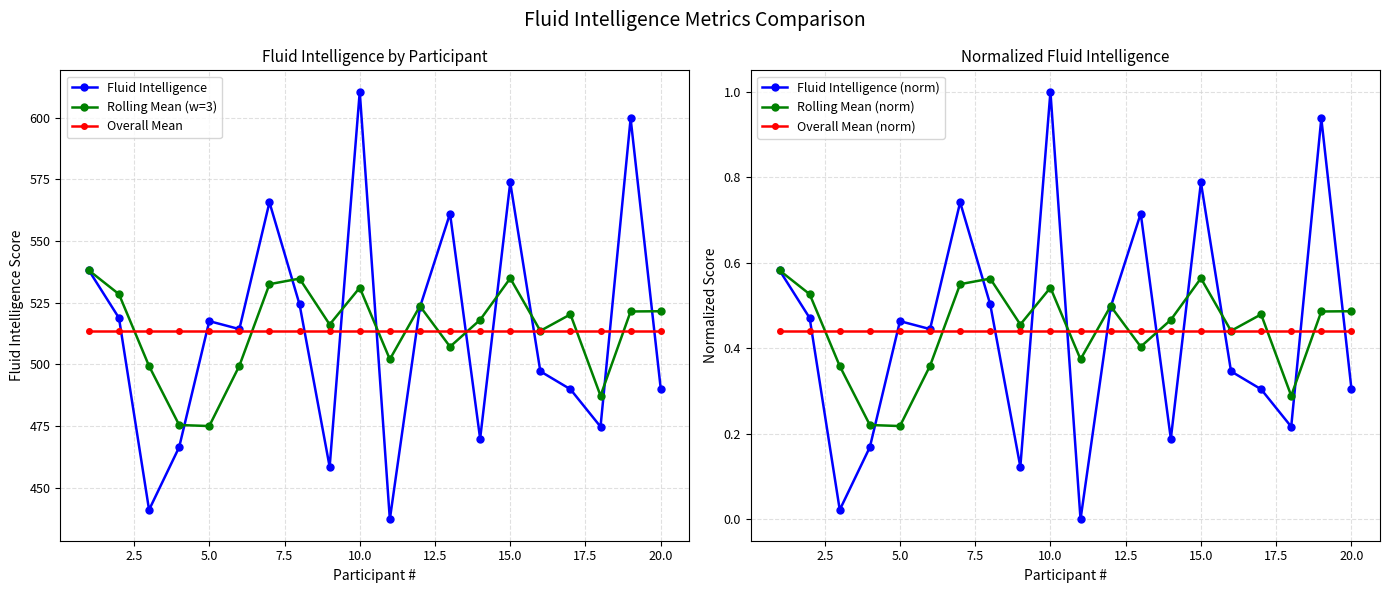

Is it true that Overall Mean (norm) equals 0.6 at 20.0?

False